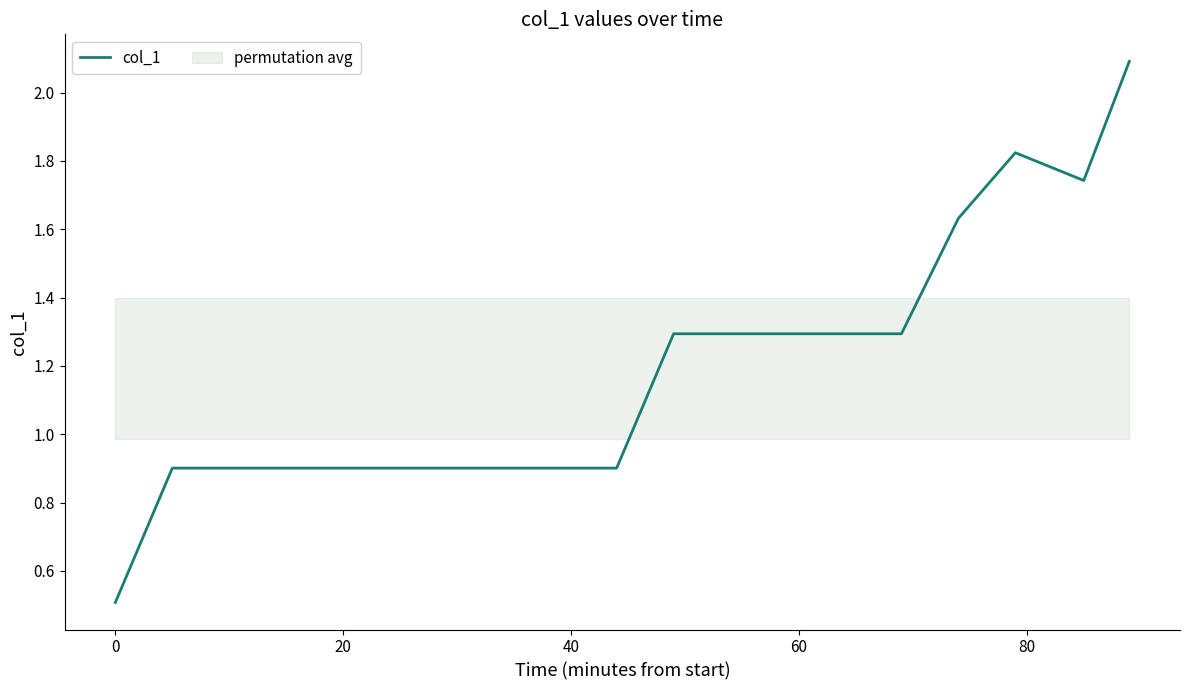

True or false: col_1 has a value of 0.9 at 0.

False